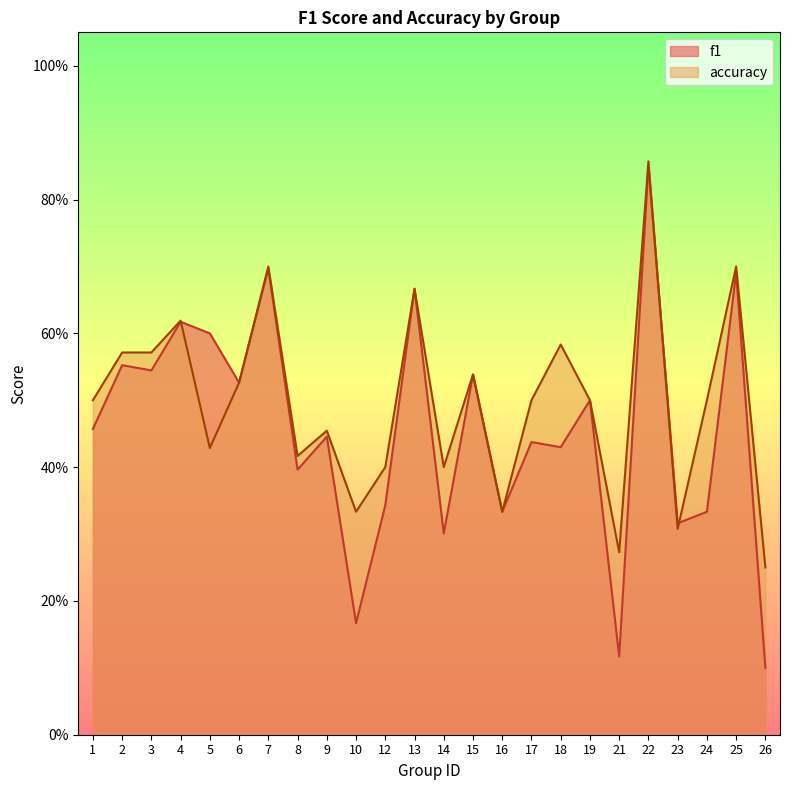

Rank the categories by f1 value from lowest to highest.

26, 21, 10, 14, 23, 16, 24, 12, 8, 18, 17, 9, 1, 19, 6, 15, 3, 2, 5, 4, 13, 25, 7, 22